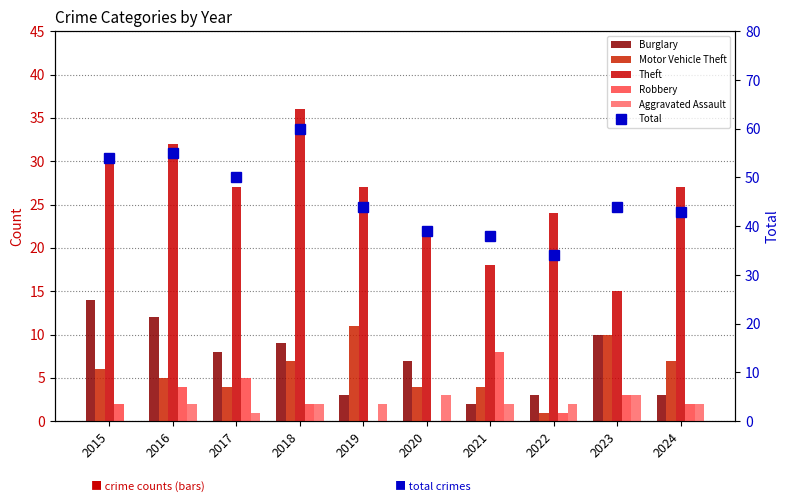

At which category is the sum across all series the highest?

2018